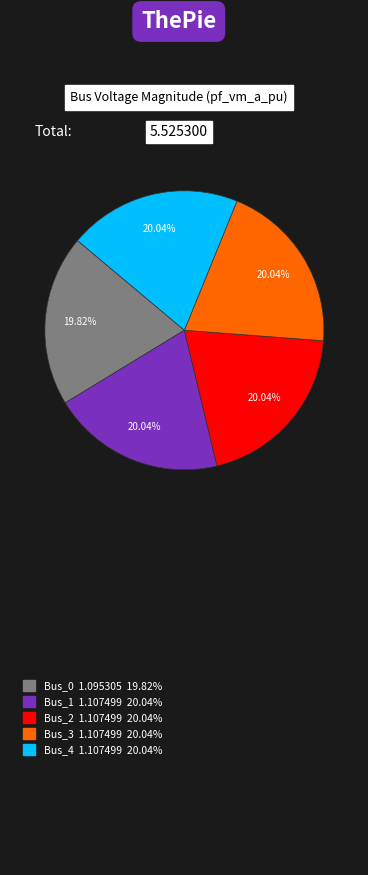

Is there a majority slice in this chart?

No